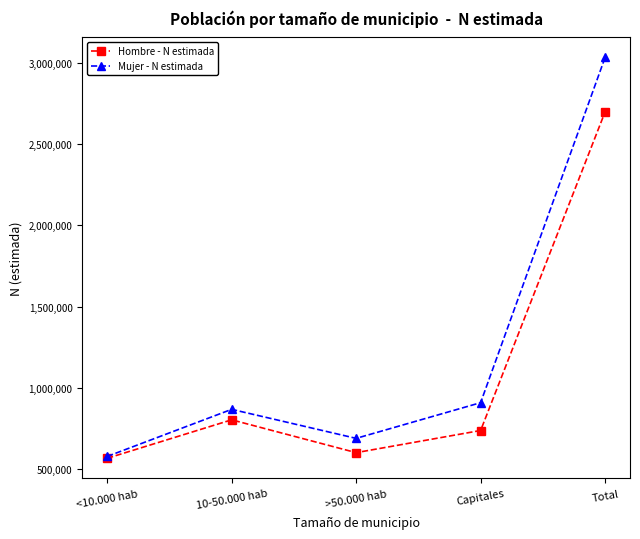

Where is Hombre - N estimada nearest to the value 1632279?

10-50.000 hab